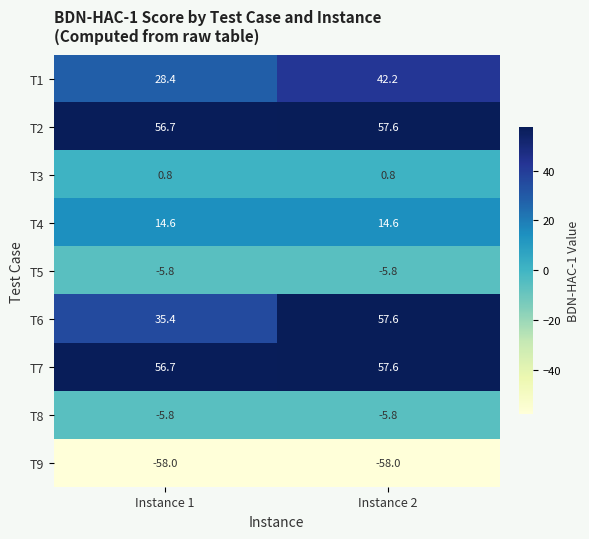

What is the total value across all series at Instance 1?

123.0